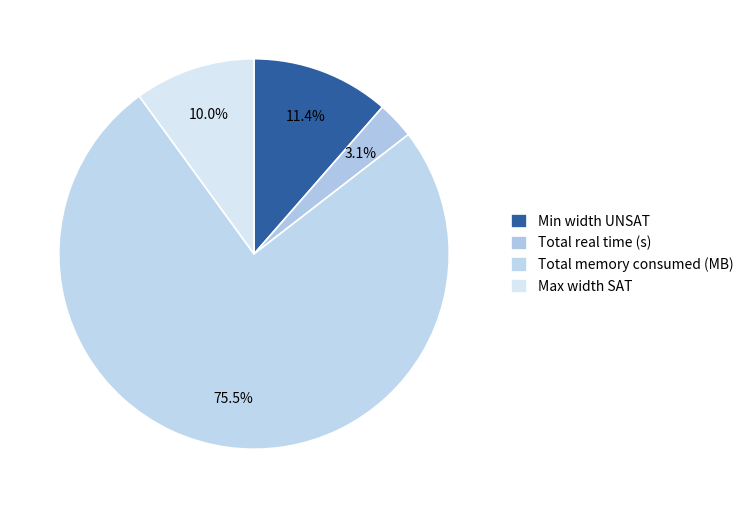

To the nearest percent, what percentage of the pie is Total memory consumed (MB)?

75%